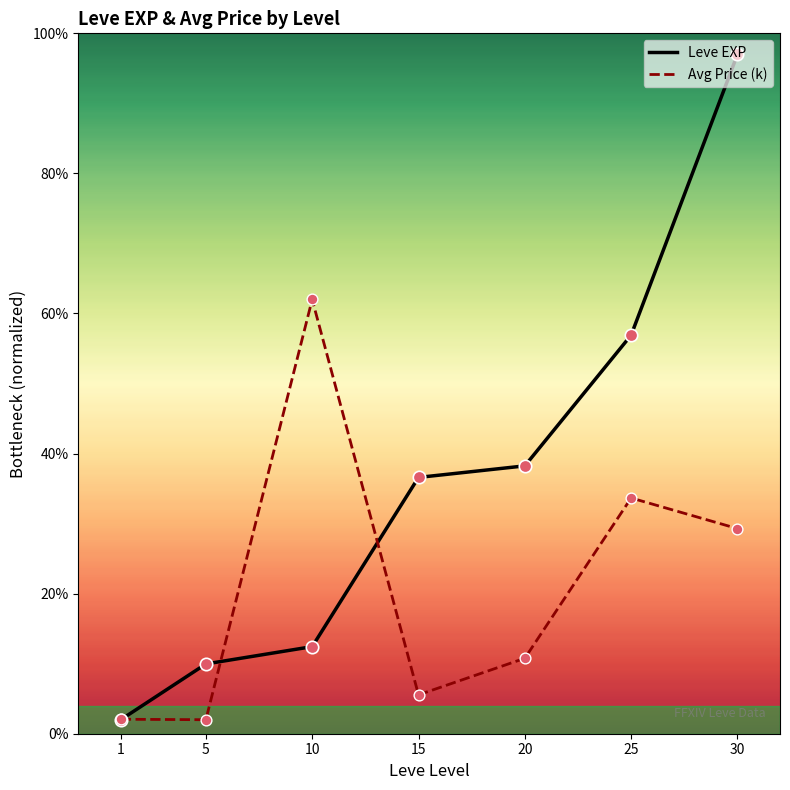

At which category is the sum across all series the highest?

30